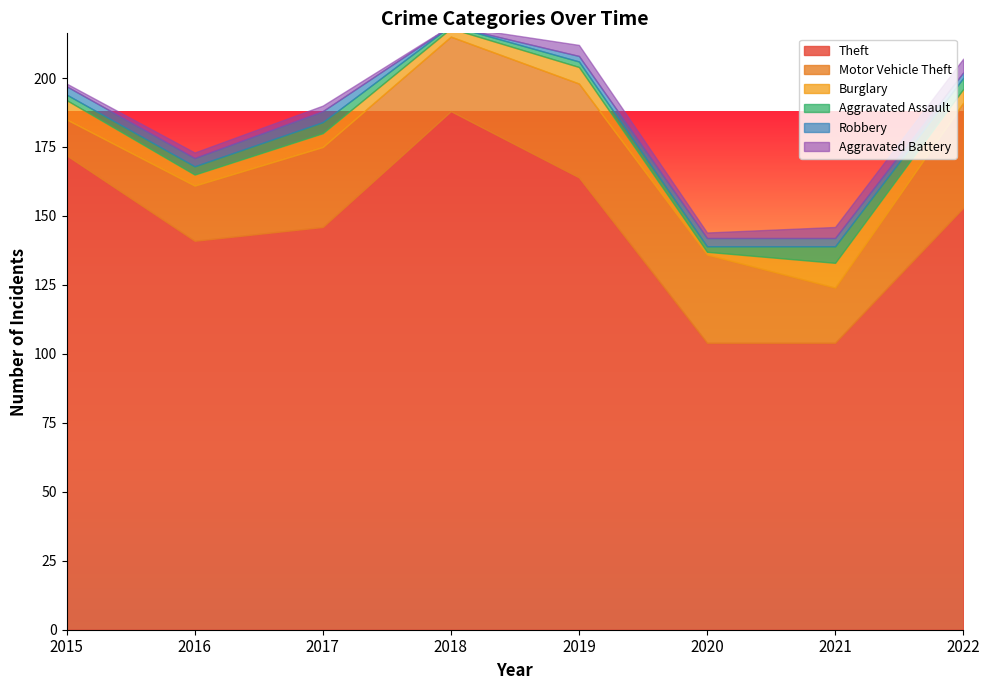

What is the value of the Theft point at the 2nd from the left?

141